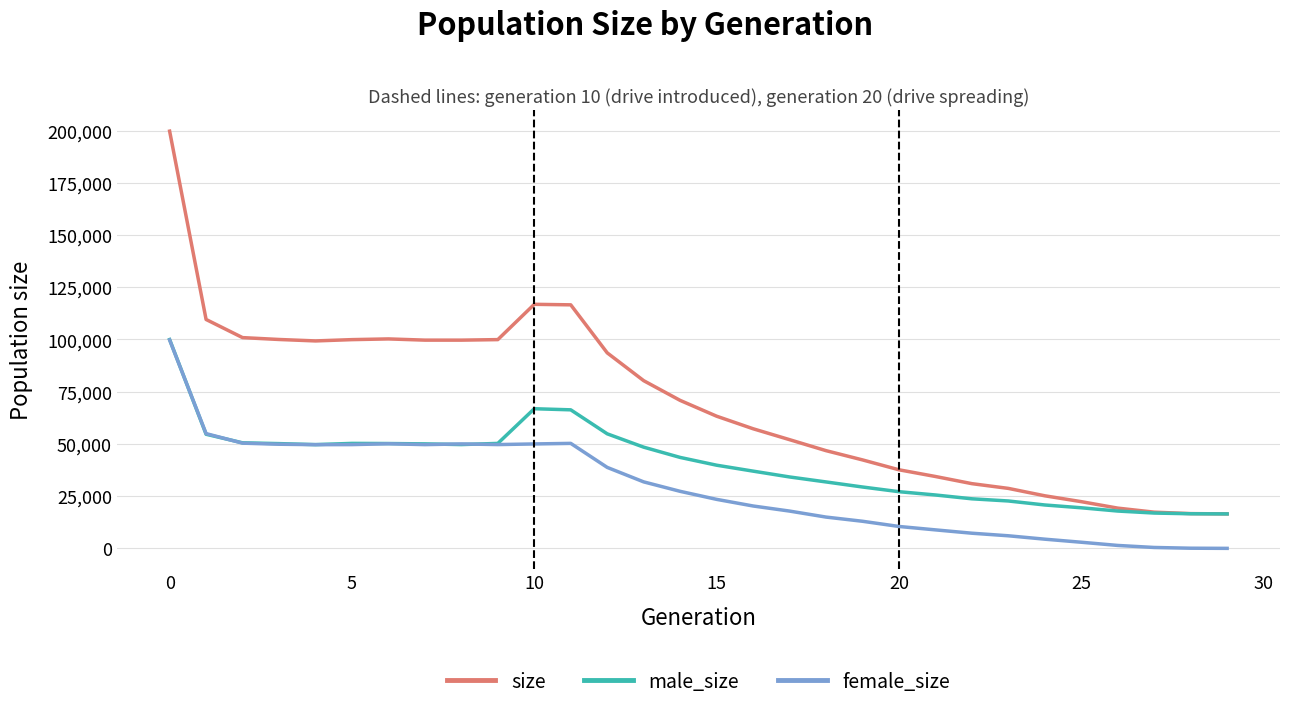

Rank the series by their average value, from lowest to highest.

female_size, male_size, size